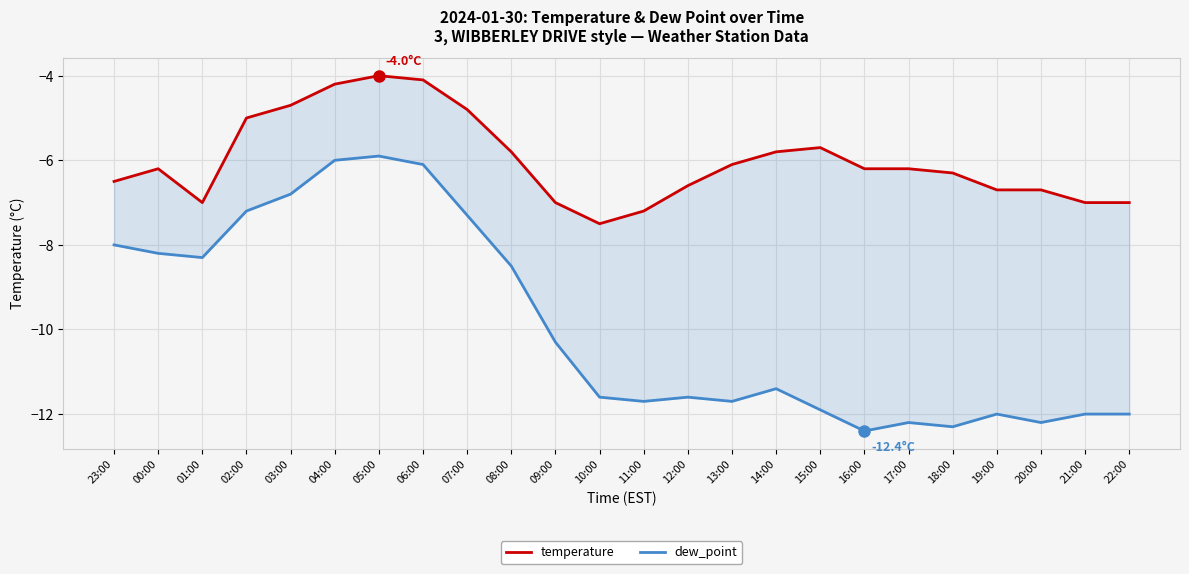

True or false: dew_point and temperature cross at least once.

False